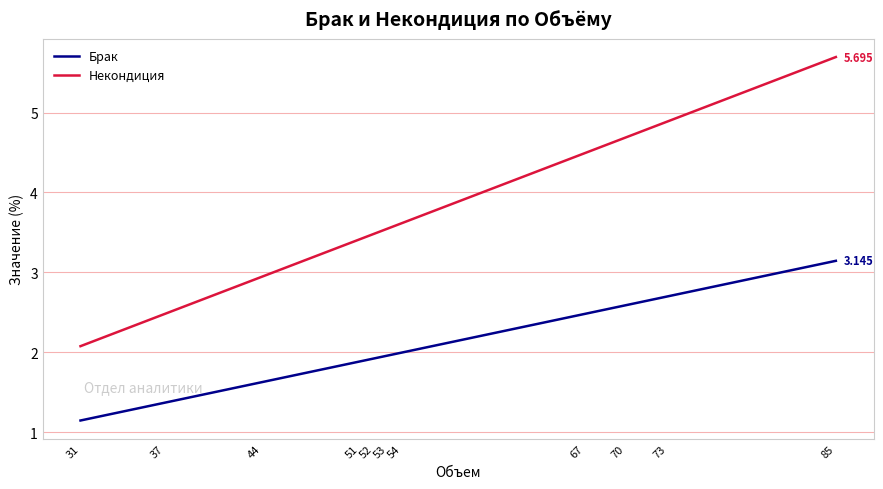

Which series has the largest range (max minus min)?

Некондиция